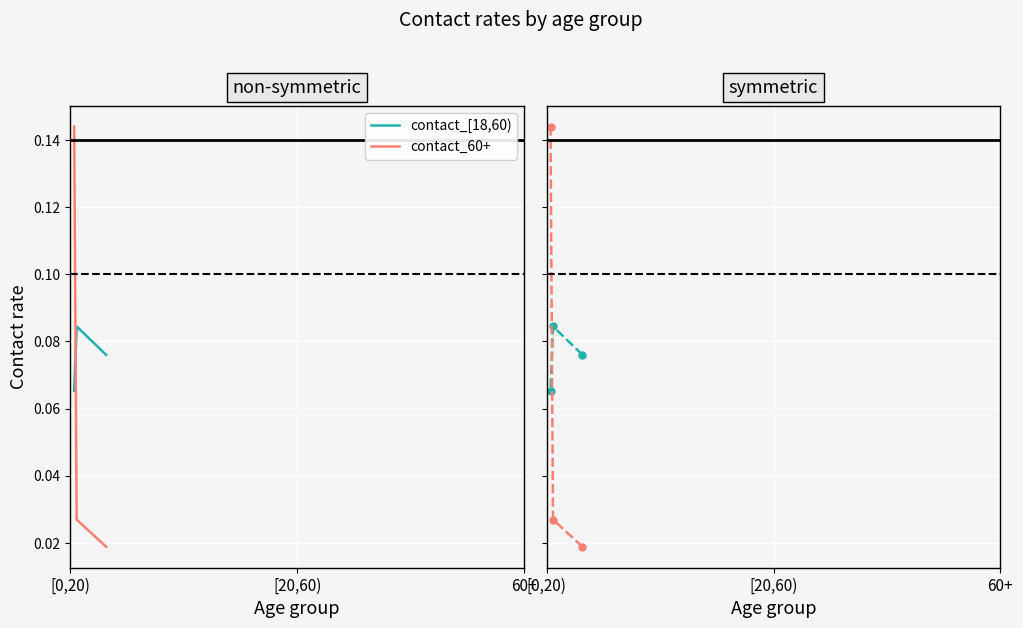

Which label corresponds to the largest value in the chart?

60+